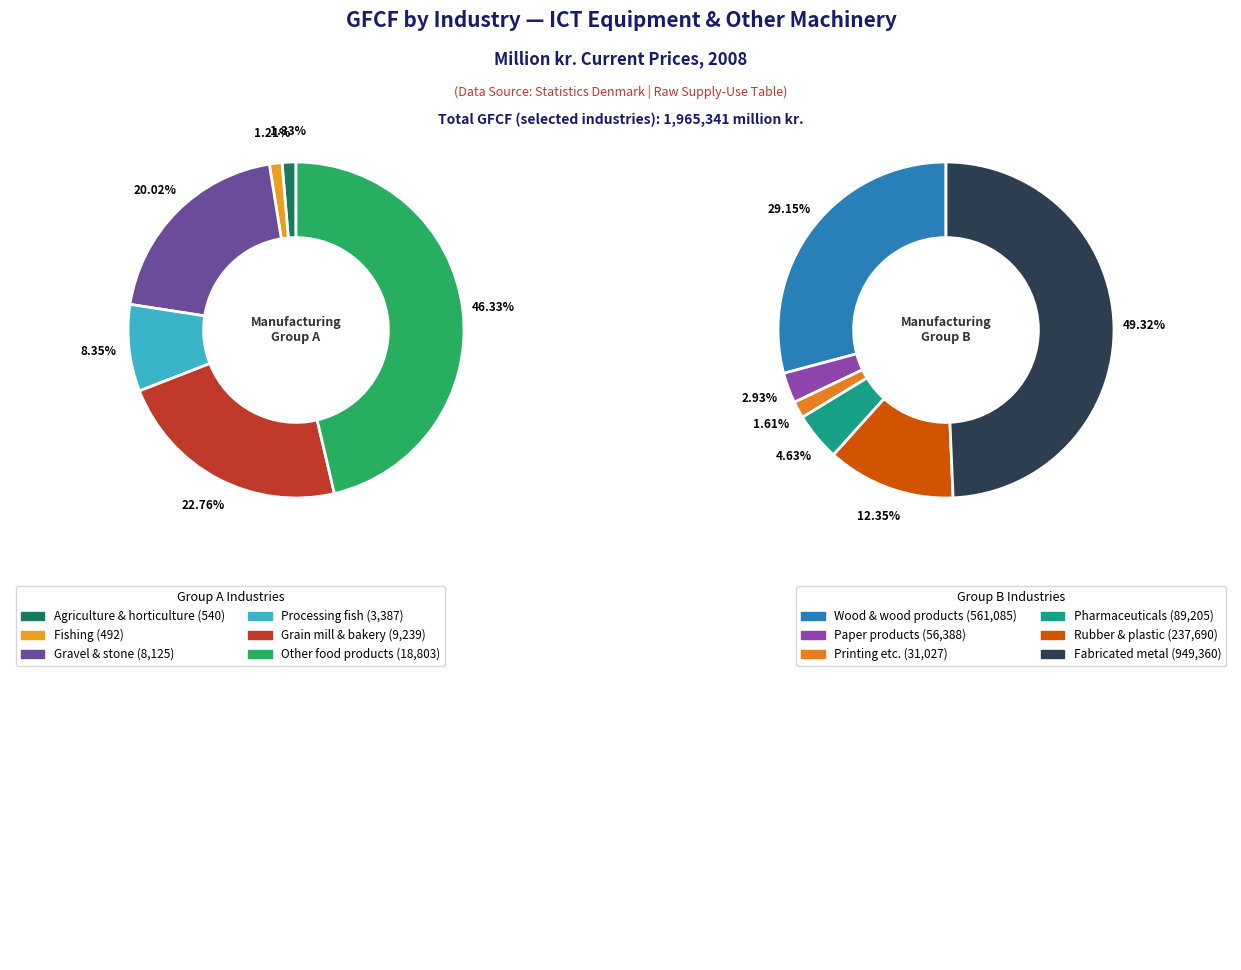

Which slice is the largest?

Manufacture of fabricated metal products